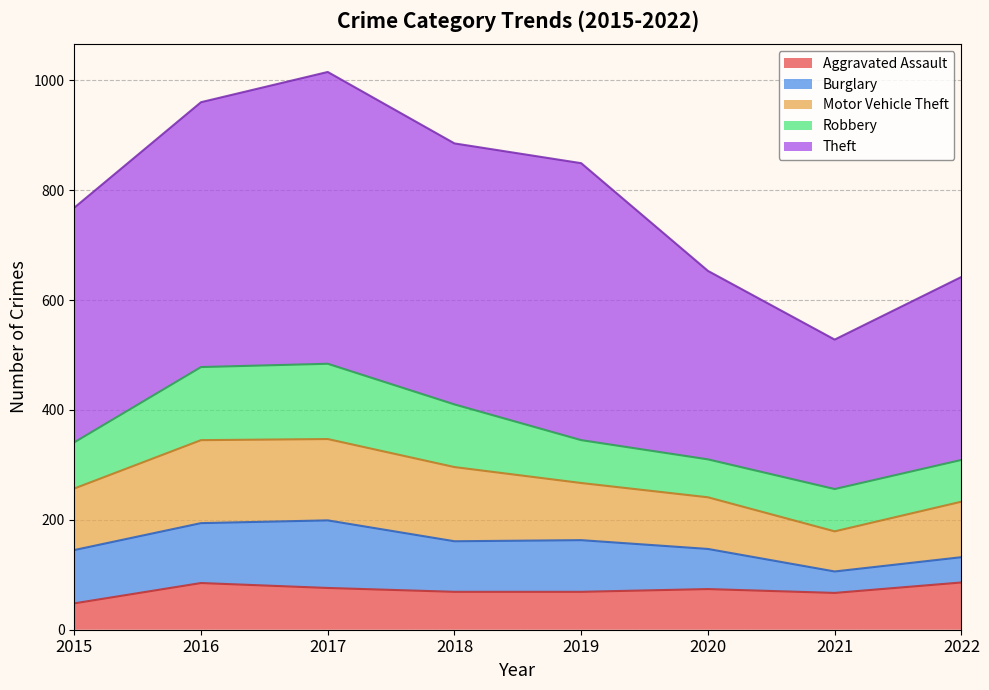

What is the difference between the maximum and minimum values in the Theft series?

259